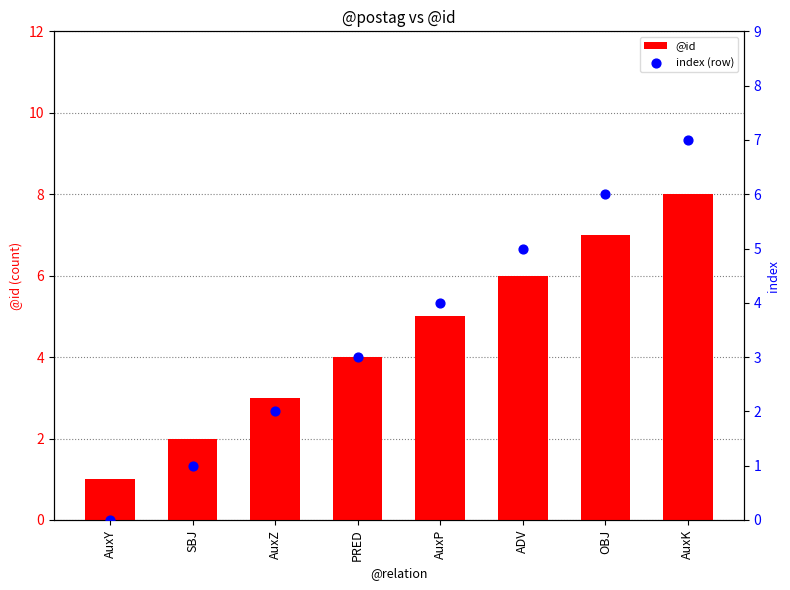

What are all the series names shown in the legend?

@id, index (row)